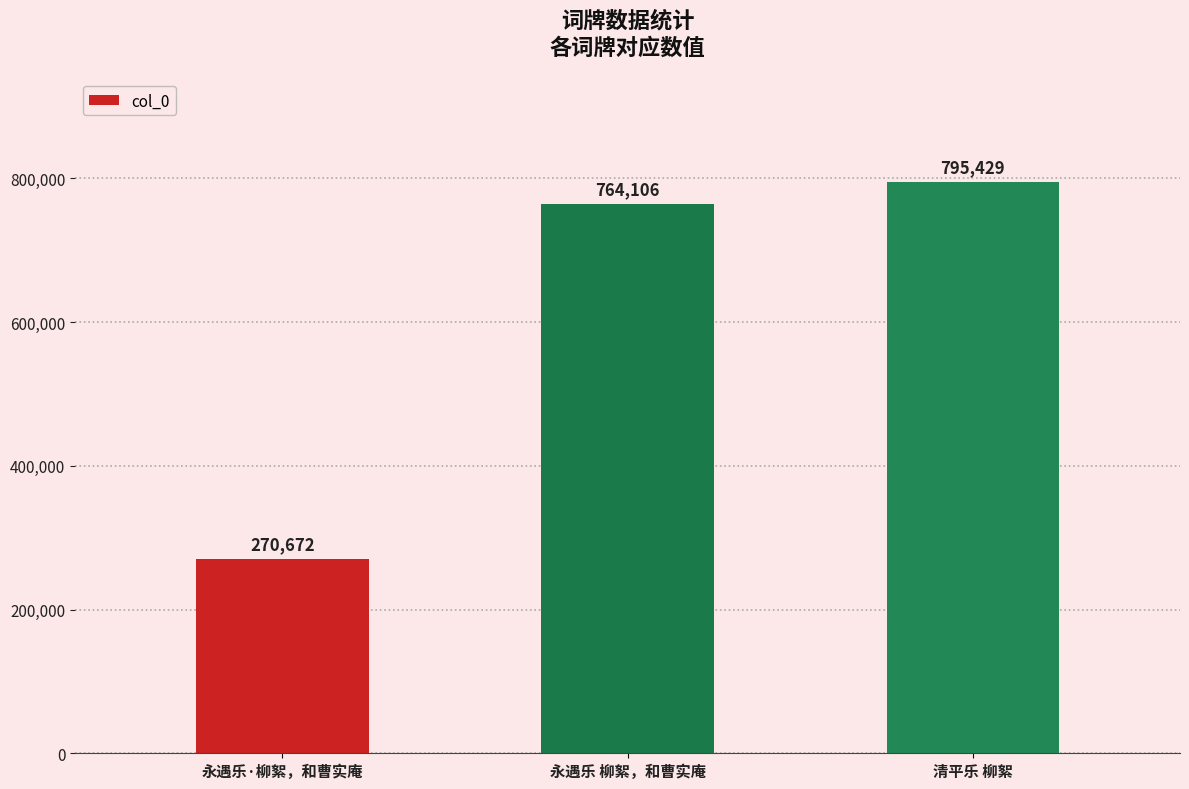

What is the label of the 1st bar from the right?

清平乐 柳絮